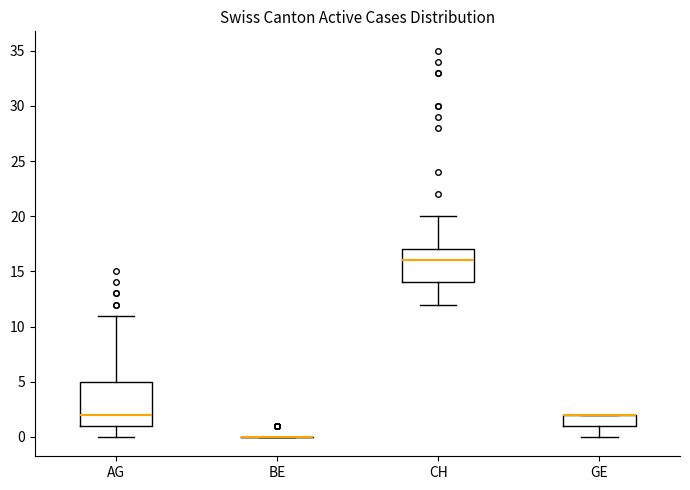

Reading left to right, transcribe this box plot: for each box, give where its median line is, the range the box spans, and where its two whiskers end, as read against the y-axis. The values are not printed on the chart, so give them approximately, as read against the axis.

AG: median 2, box 1 to 5, whiskers 0 to 11
BE: box collapsed to a line at 0, whiskers 0 to 0
CH: median 16, box 14 to 17, whiskers 12 to 20
GE: median 2 (drawn on the box's upper edge), box 1 to 2, whiskers 0 to 2